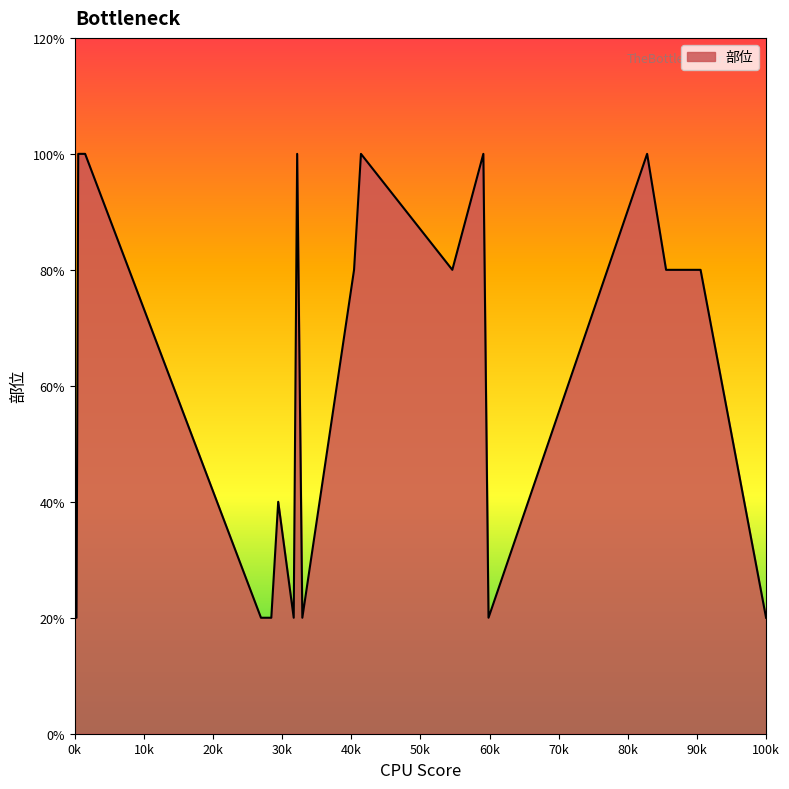

Does the chart display data point markers on the line(s)?

No